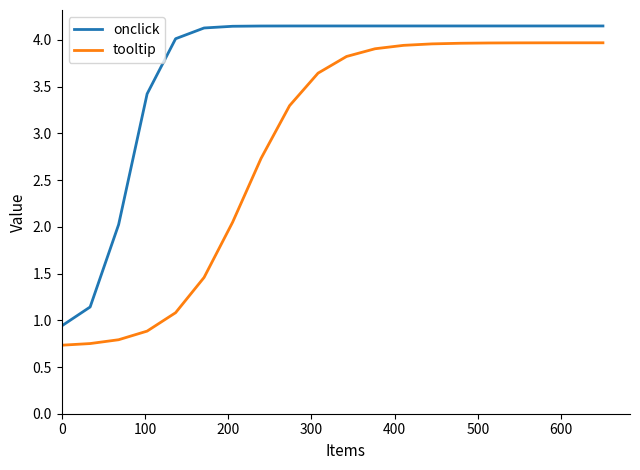

What is the minimum value for tooltip?

0.7